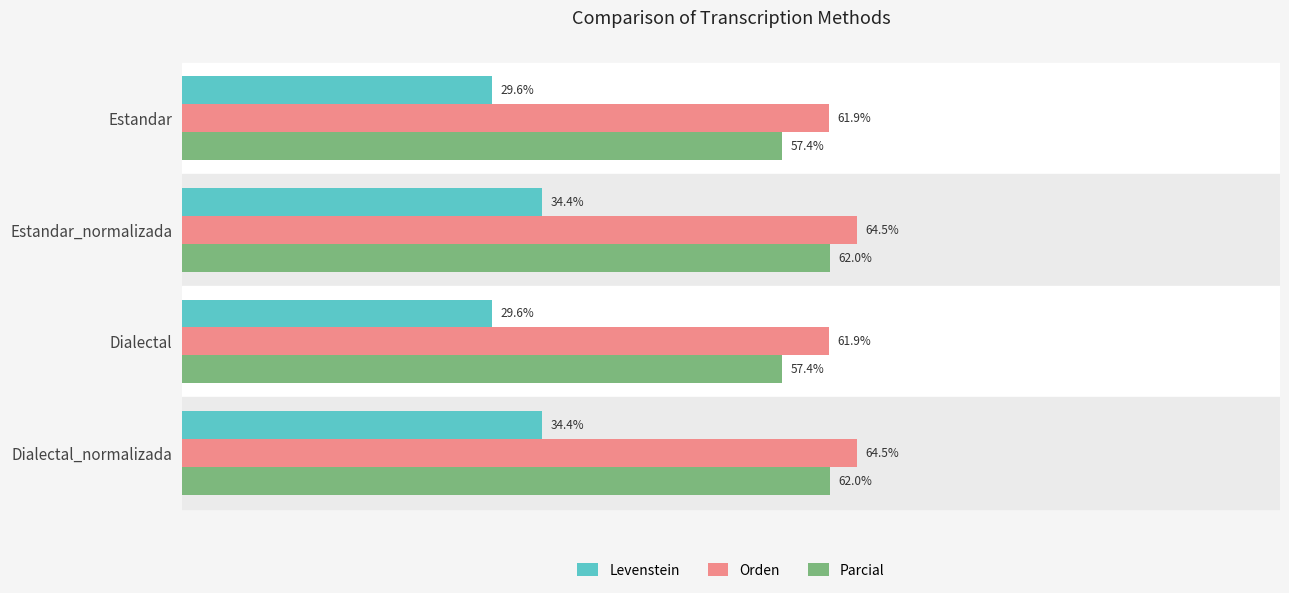

Rank the series at Dialectal_normalizada from highest to lowest value.

Orden, Parcial, Levenstein